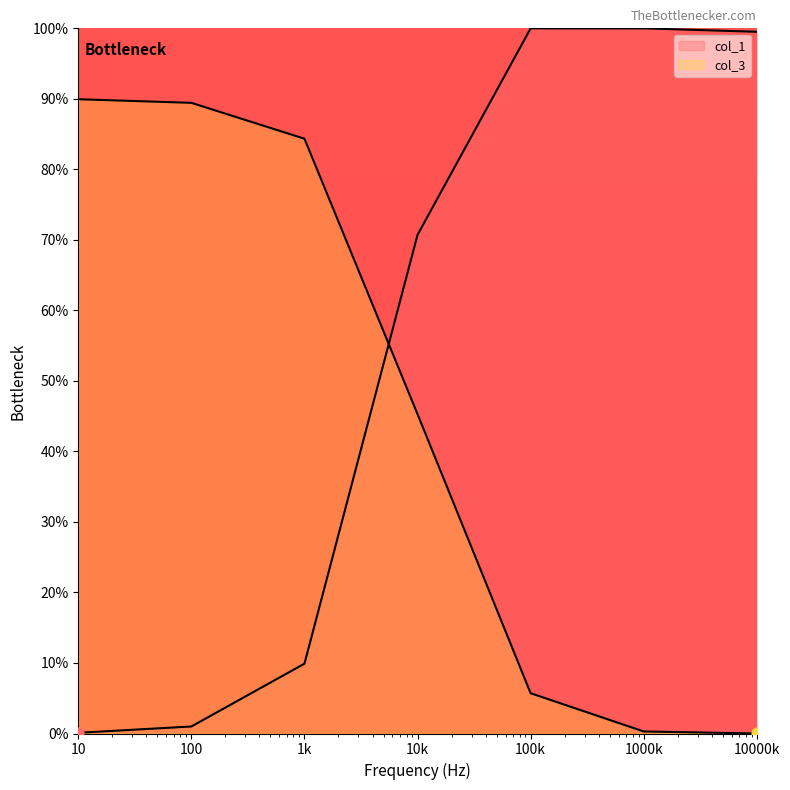

What is the total value across all series at 10?

90.0